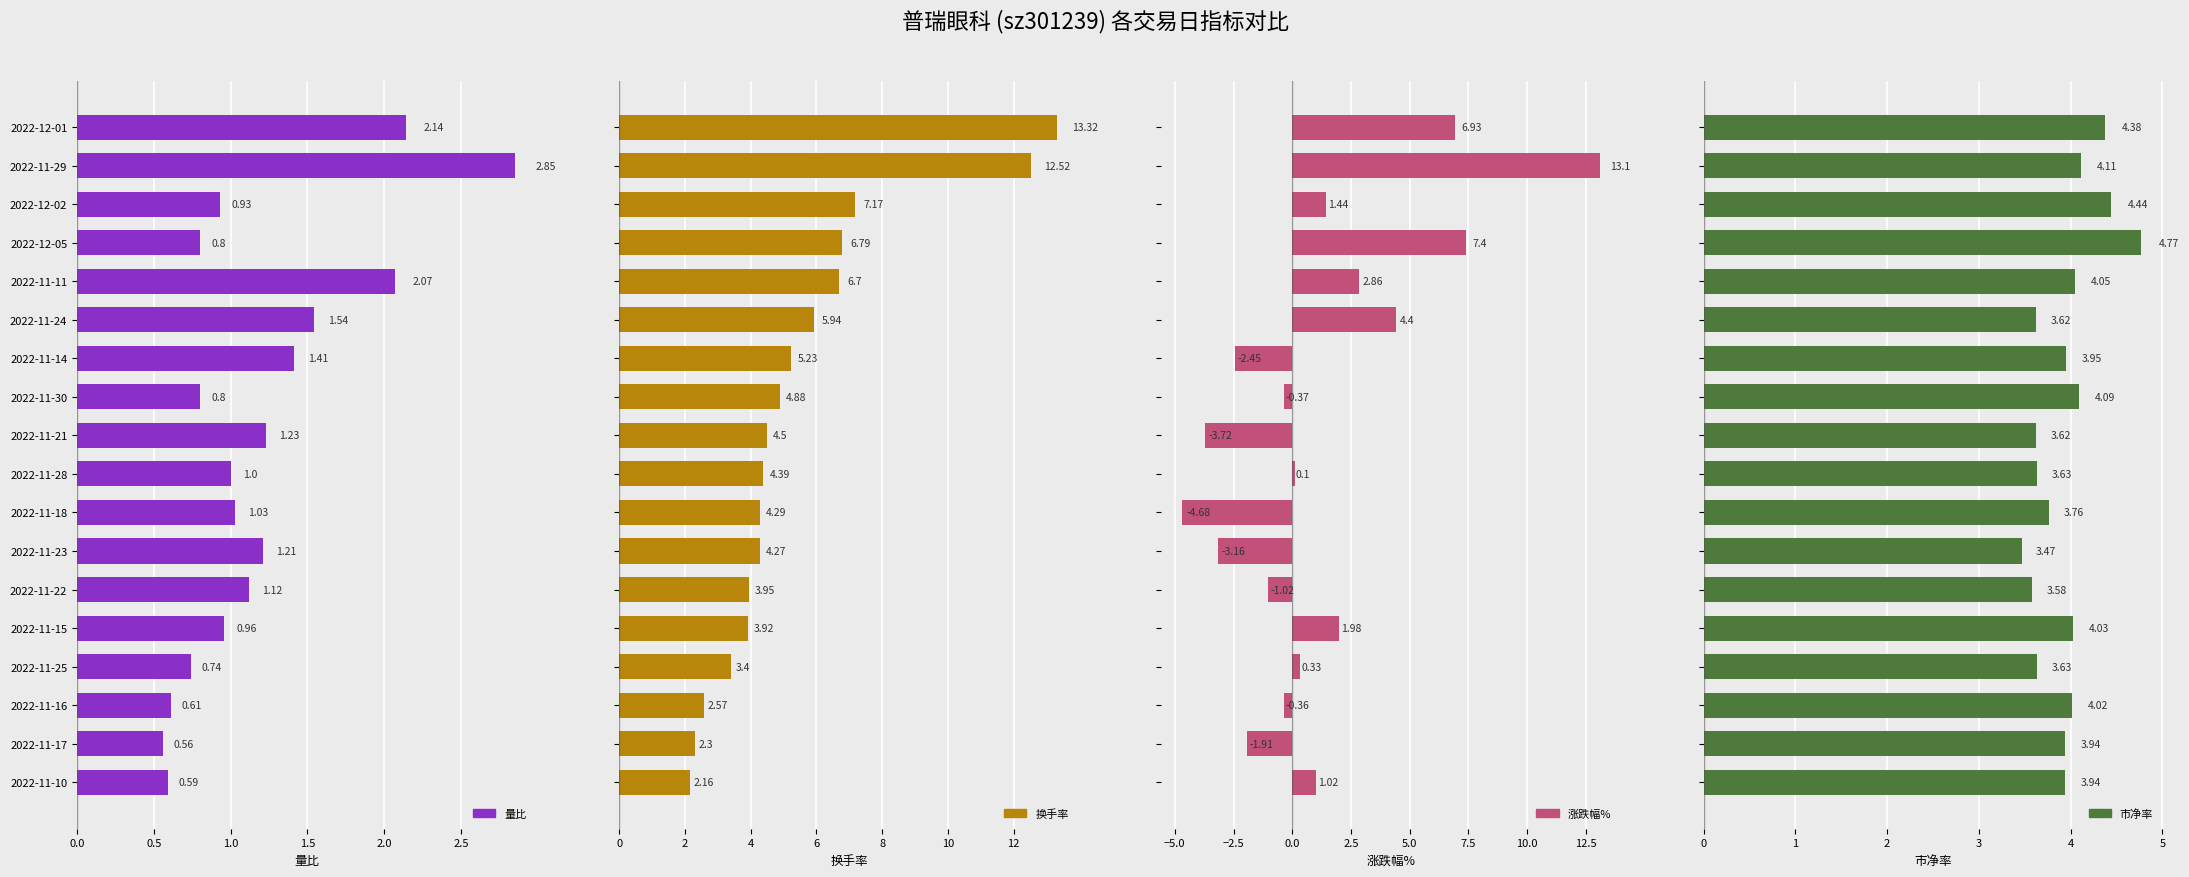

Which series has the largest range (max minus min)?

涨跌幅%